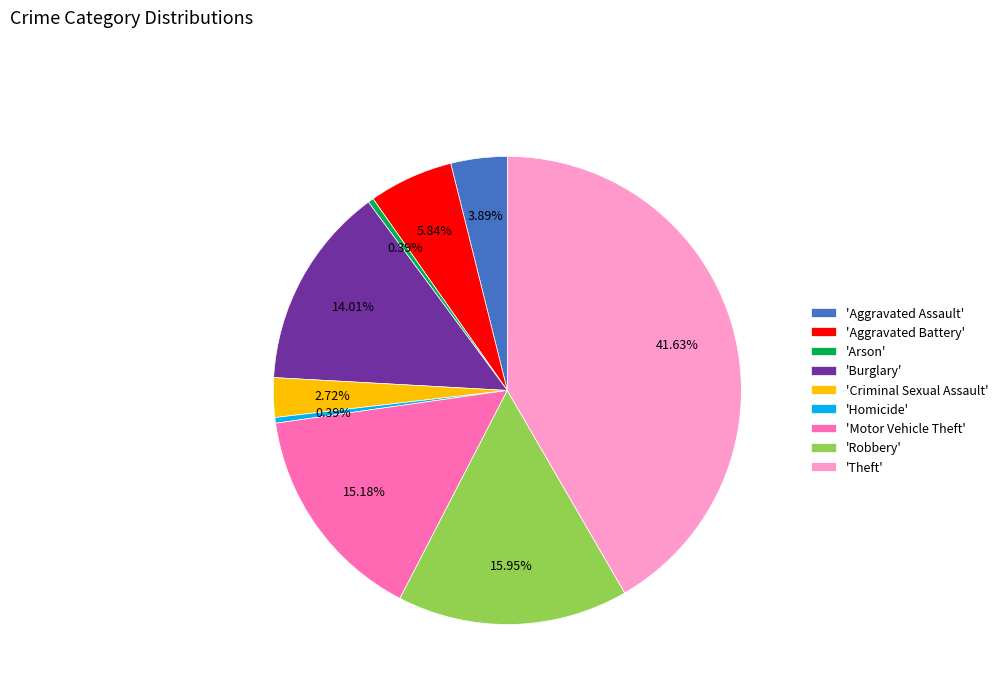

Is the sum of 'Homicide' and 'Arson' greater than half?

No